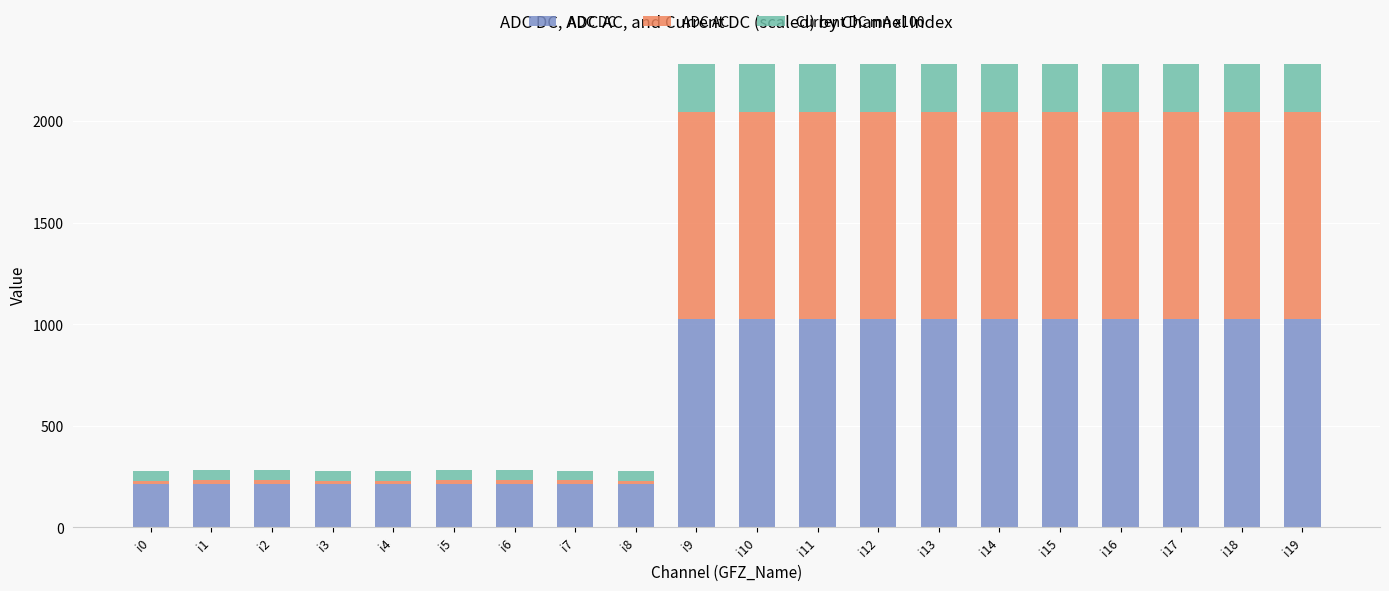

What is the minimum value for ADC DC?

213